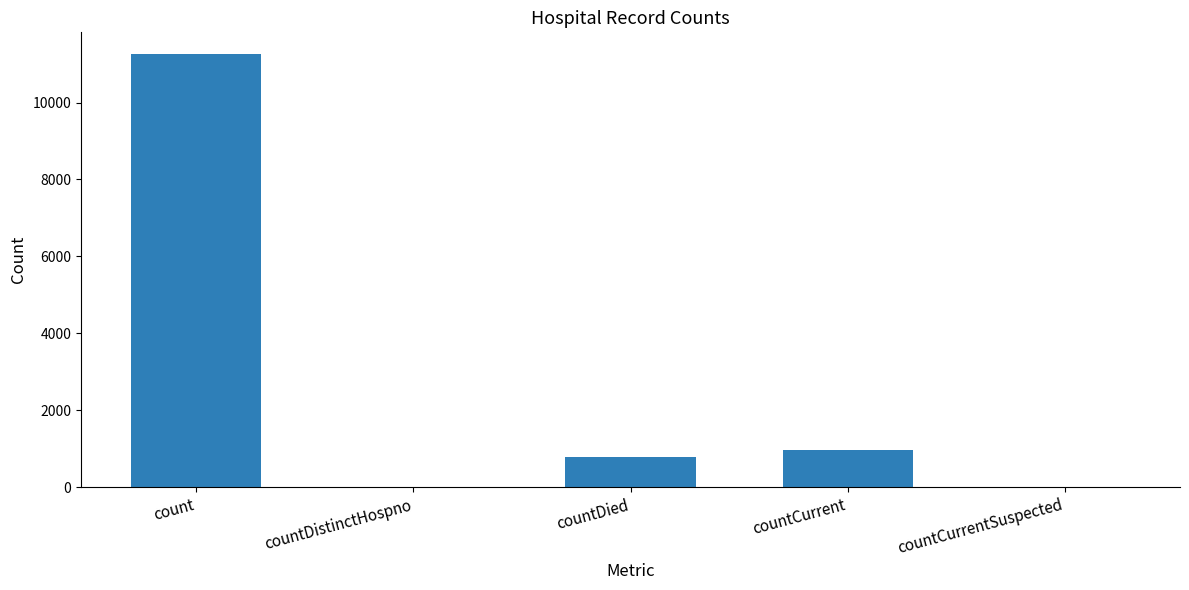

What is the difference between the values at countCurrent and countDied?

186